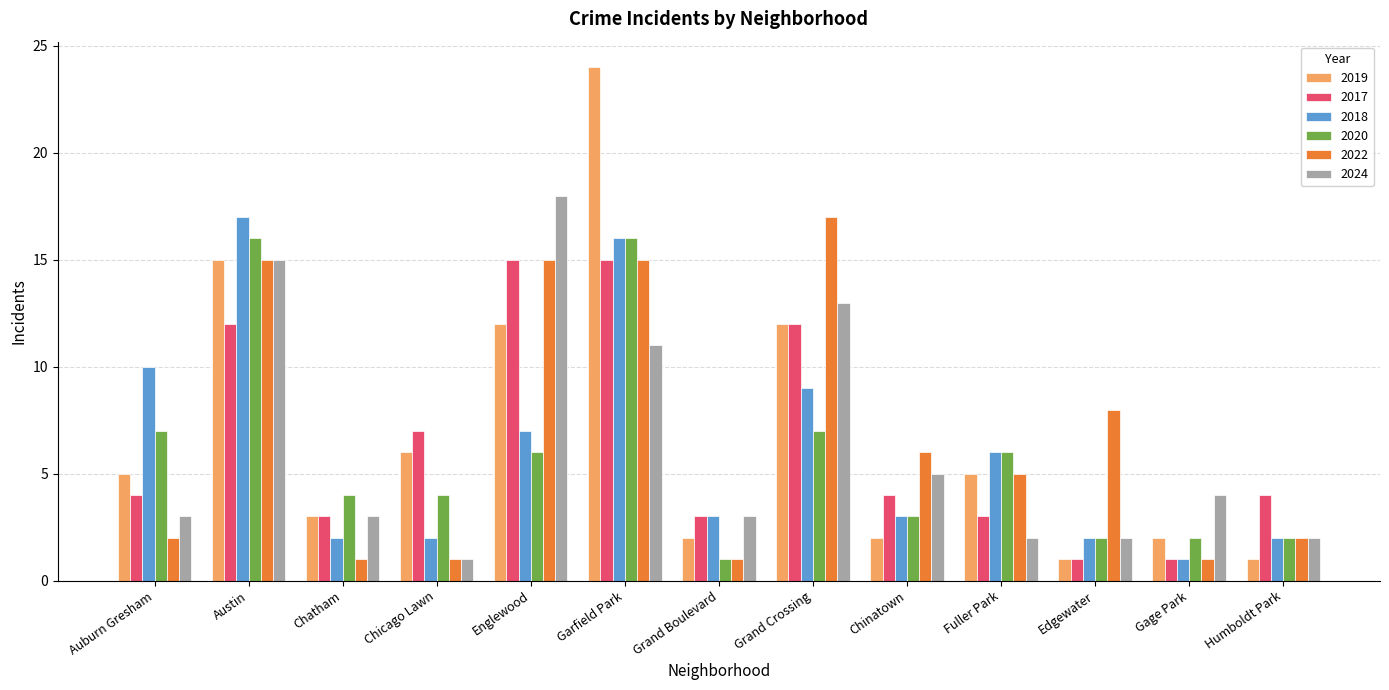

Is the value of 2019 at Gage Park greater than the value of 2017 at Humboldt Park?

No